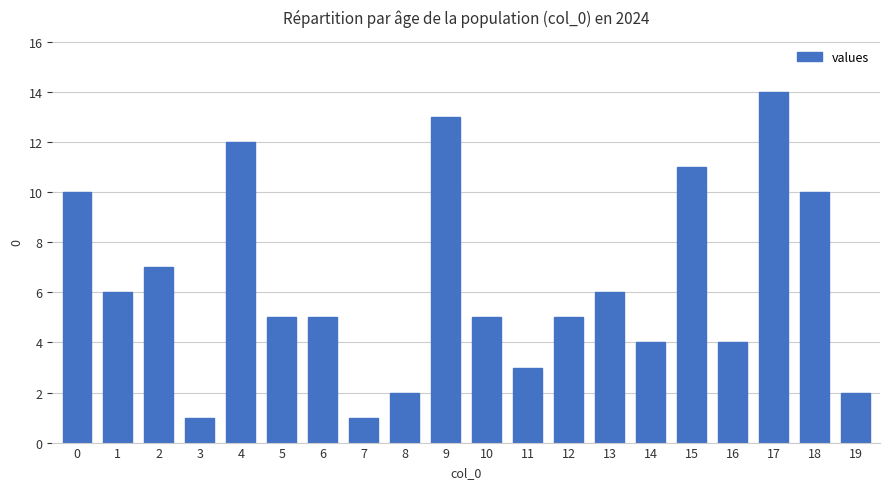

What is the ratio of the value at 5 to the value at 3?

5.0